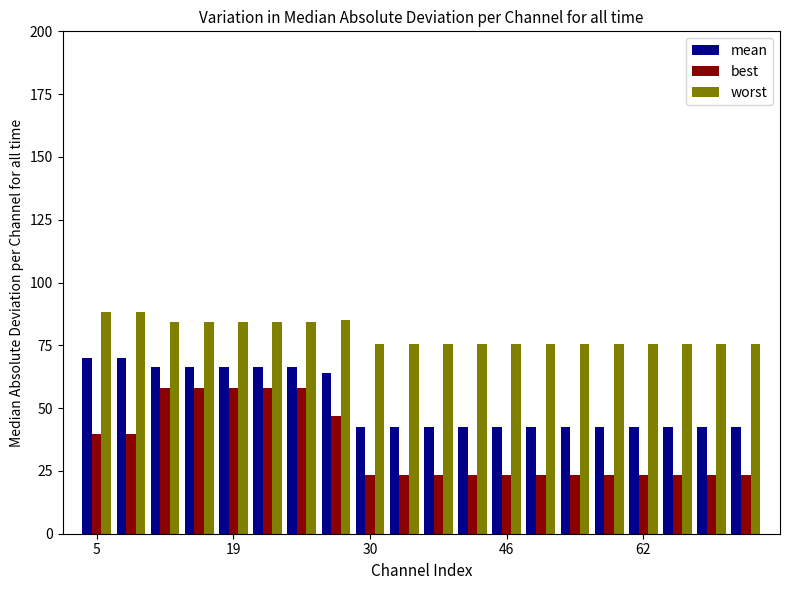

Which series has the largest total across all categories?

worst